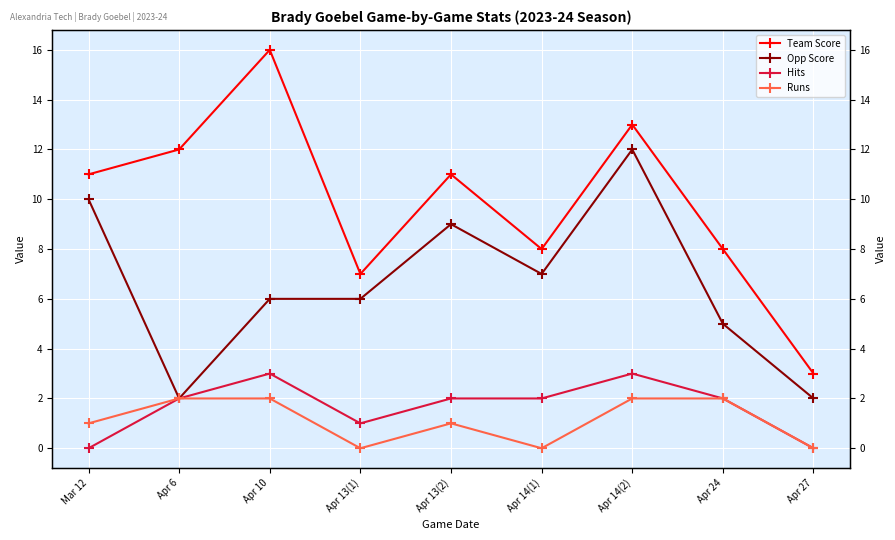

What is the difference between the highest and lowest values at Mar 12?

11